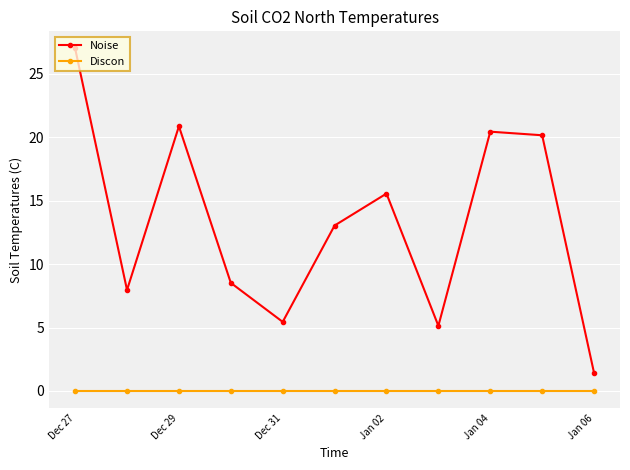

List the series in order of their overall mean, lowest first.

Discon, Noise